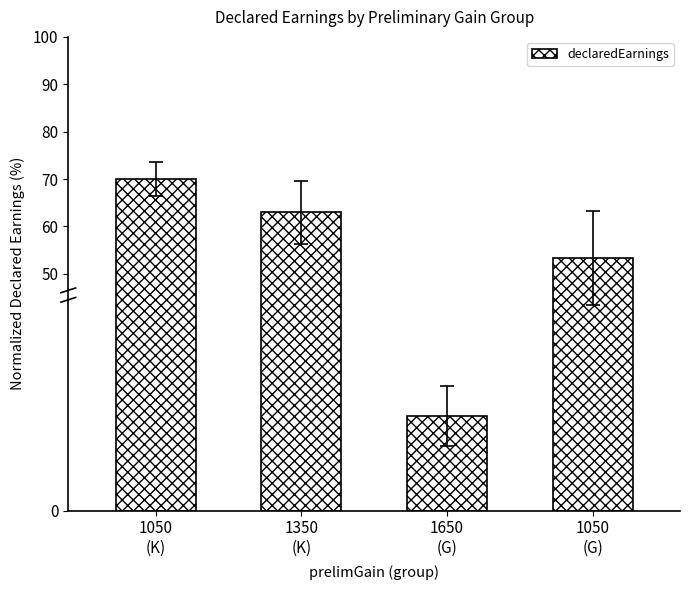

What is the difference between the maximum and minimum values?

50.0